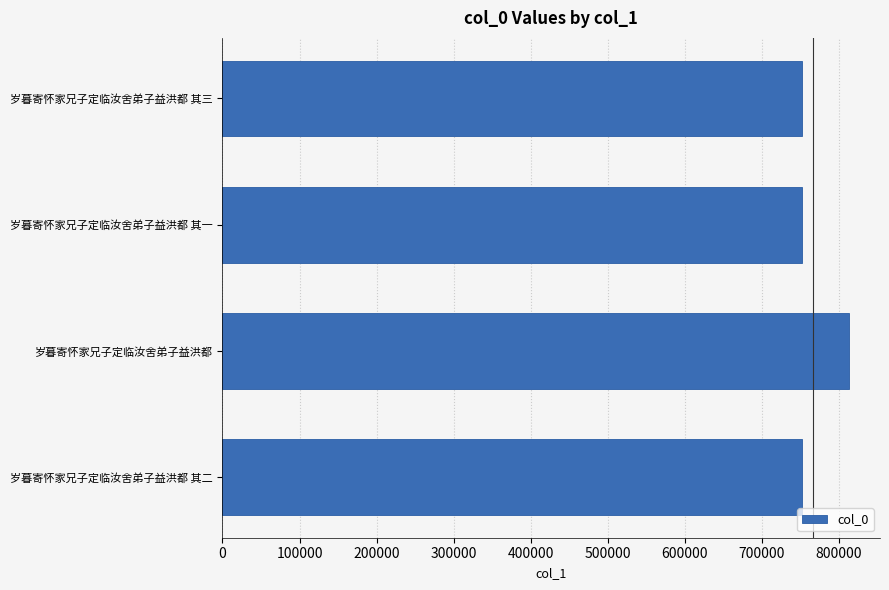

Is it true that the value at 岁暮寄怀家兄子定临汝舍弟子益洪都 其一 is 751656?

True